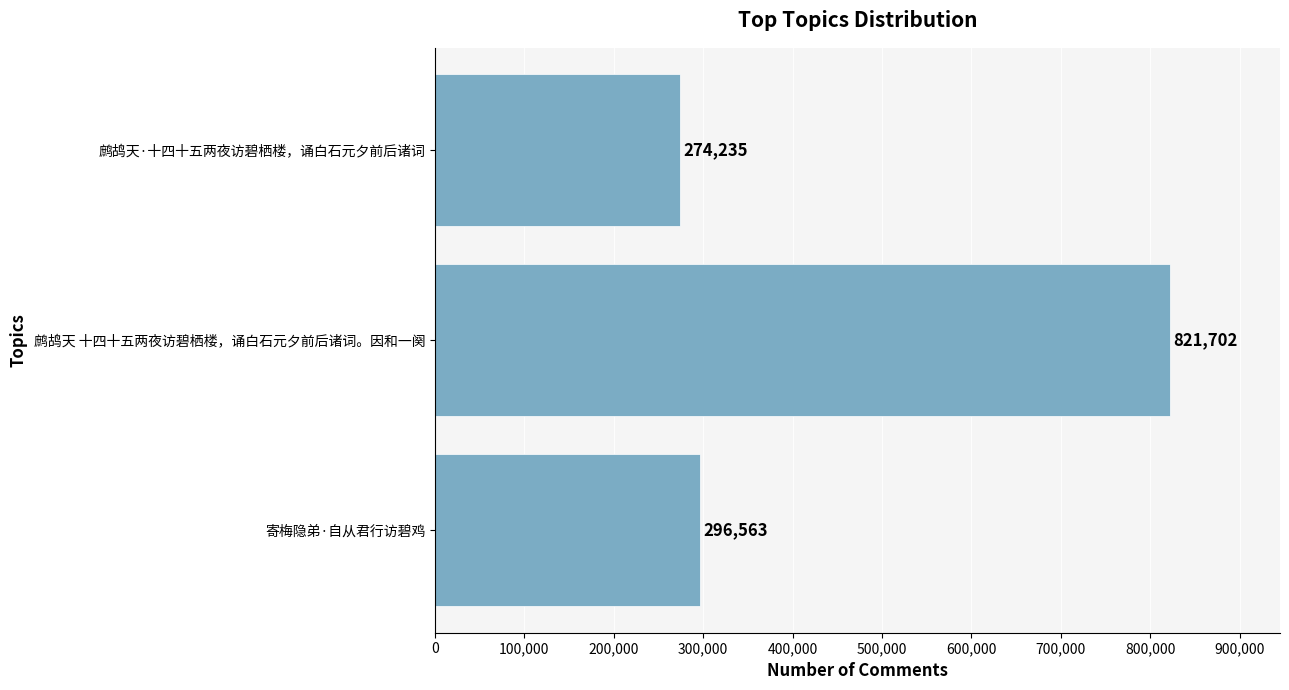

What is the change in value from 鹧鸪天 十四十五两夜访碧栖楼，诵白石元夕前后诸词。因和一阕 to 鹧鸪天·十四十五两夜访碧栖楼，诵白石元夕前后诸词?

-547467